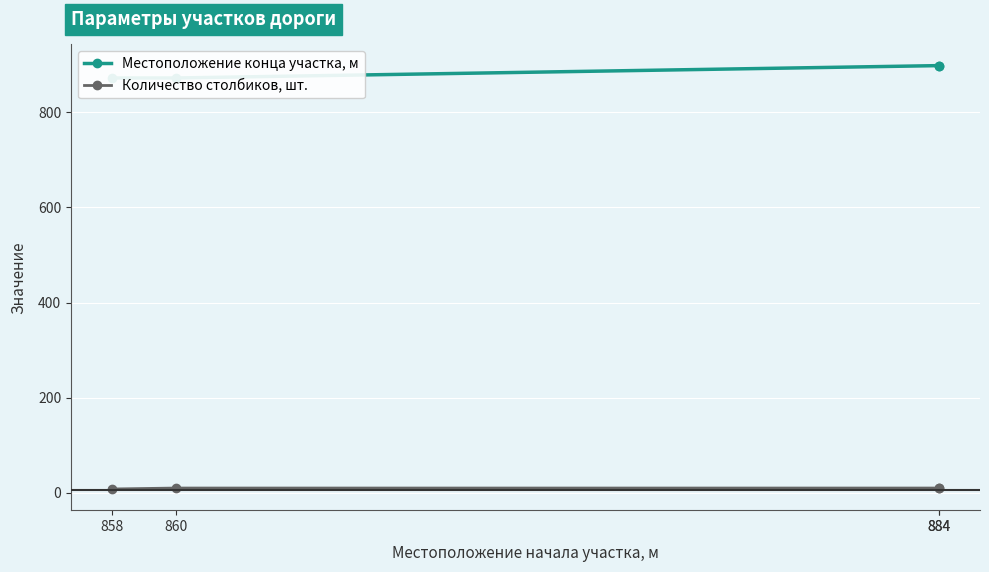

What is the sum of all Местоположение конца участка, м values?

3540